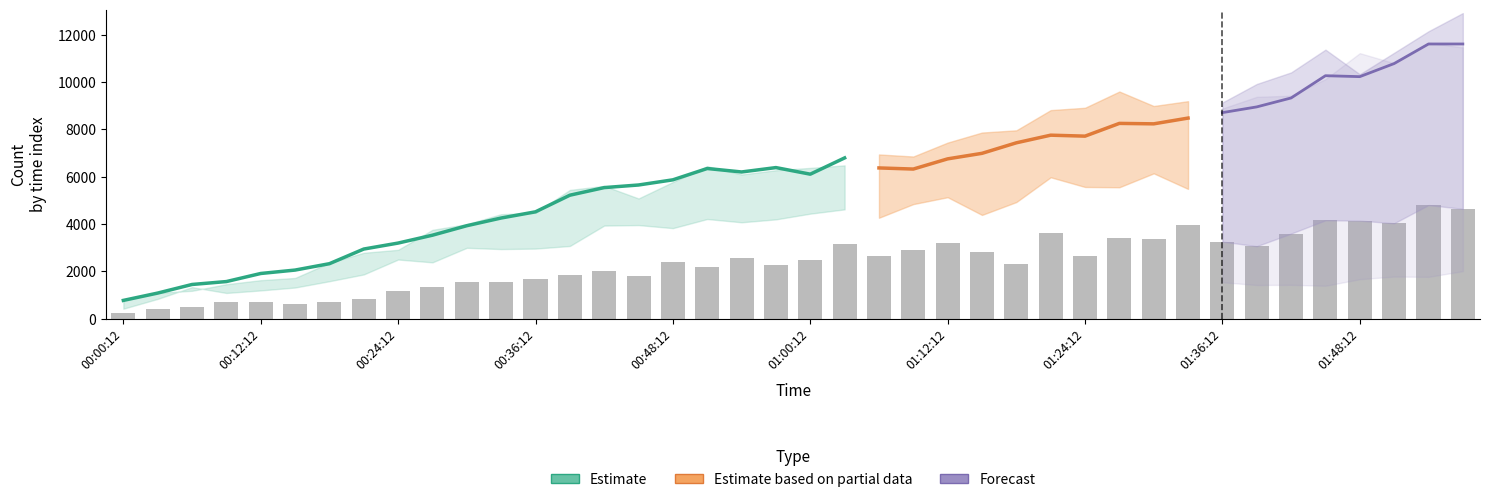

The B2 series shows 3250 at 00:57:12. True or false?

False